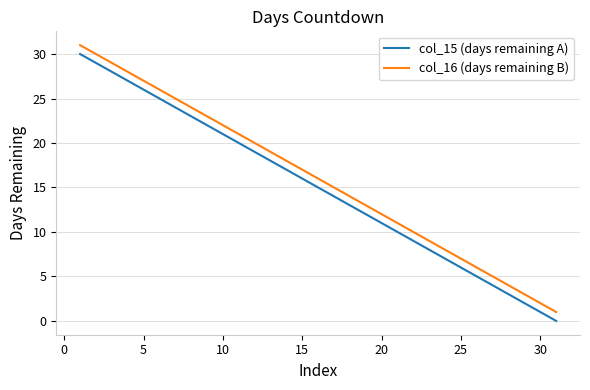

Is this an area chart (filled region under the line)?

No